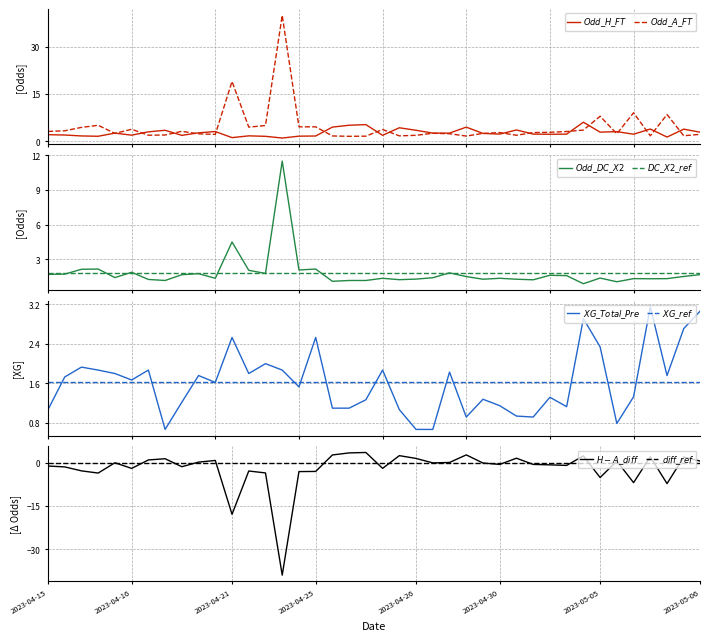

True or false: Odd_DC_X2 and Odd_A_FT intersect in this chart.

False